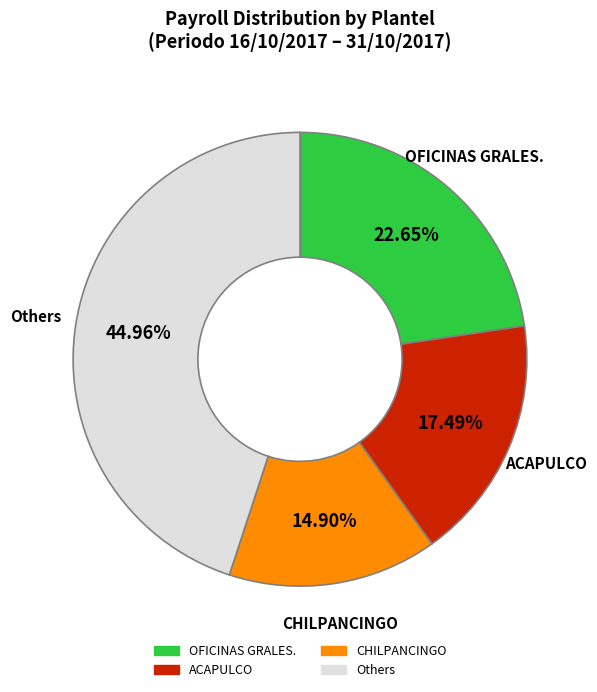

Is there any slice that represents more than half of the pie?

No